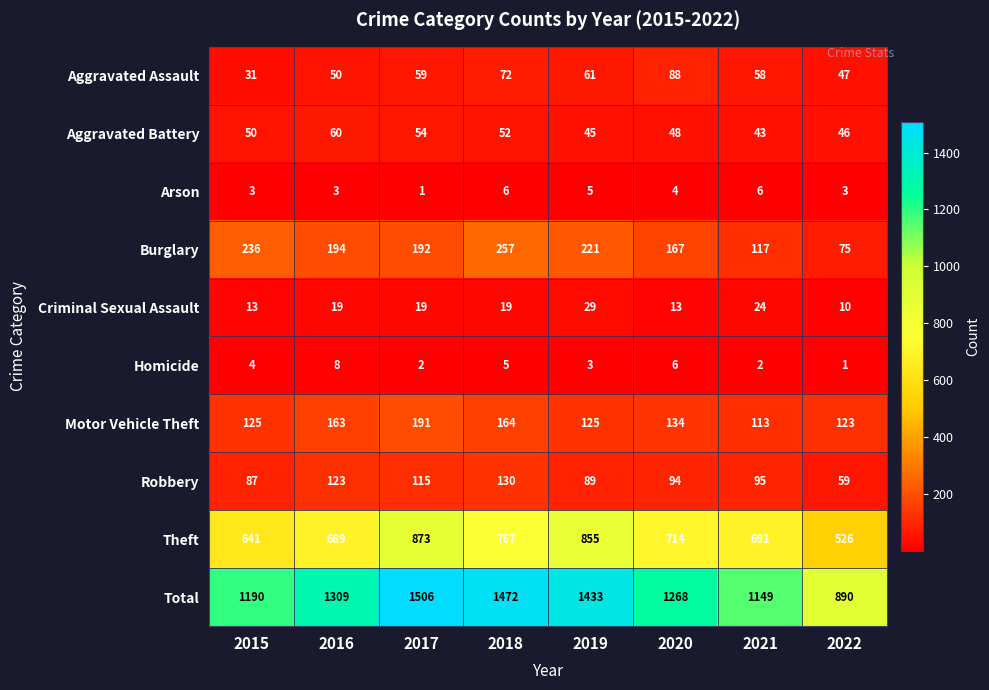

Which label corresponds to the largest value in the chart?

2017